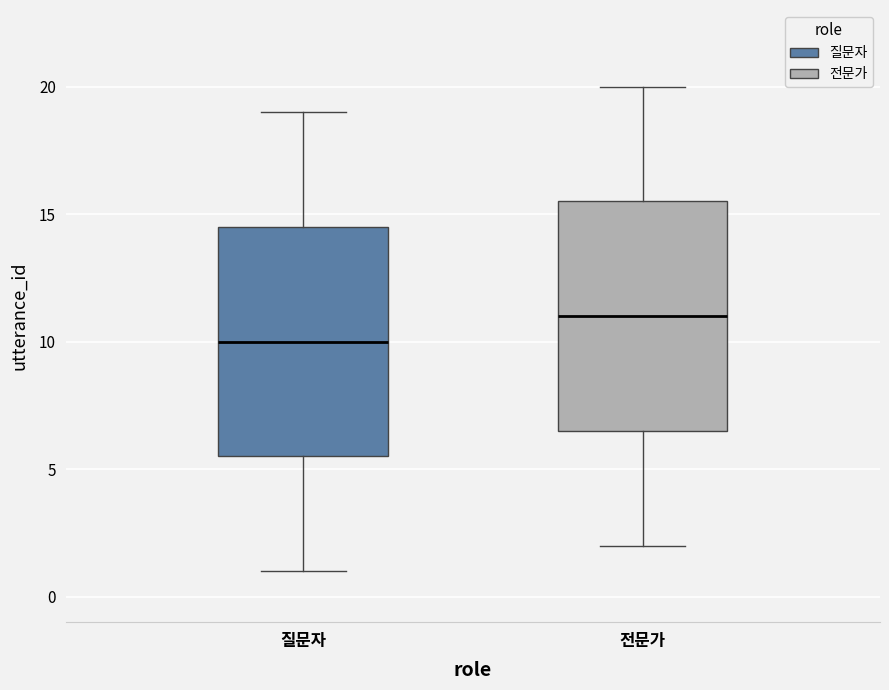

Which box's median line is the highest?

전문가